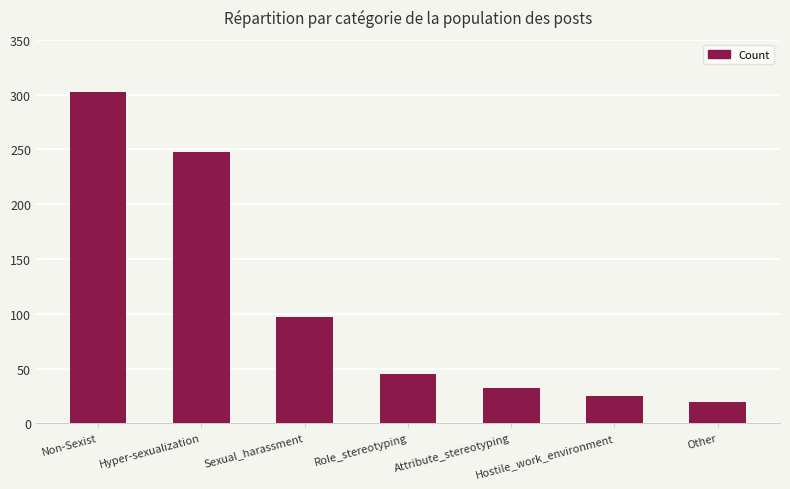

Is it true that the value at Attribute_stereotyping is 49?

False